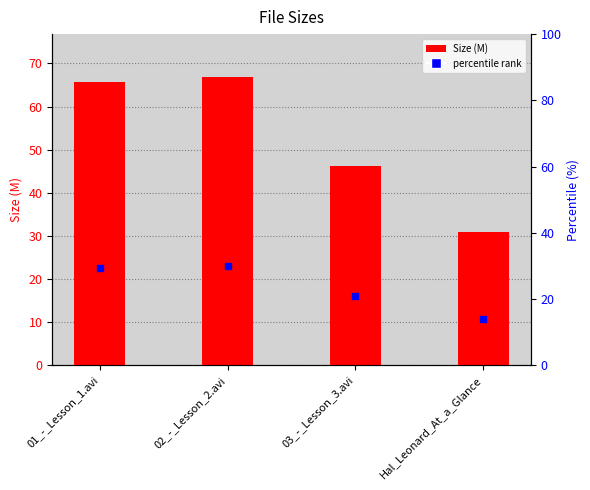

What is the change in value from 02_-_Lesson_2.avi to 03_-_Lesson_3.avi?

-20.6